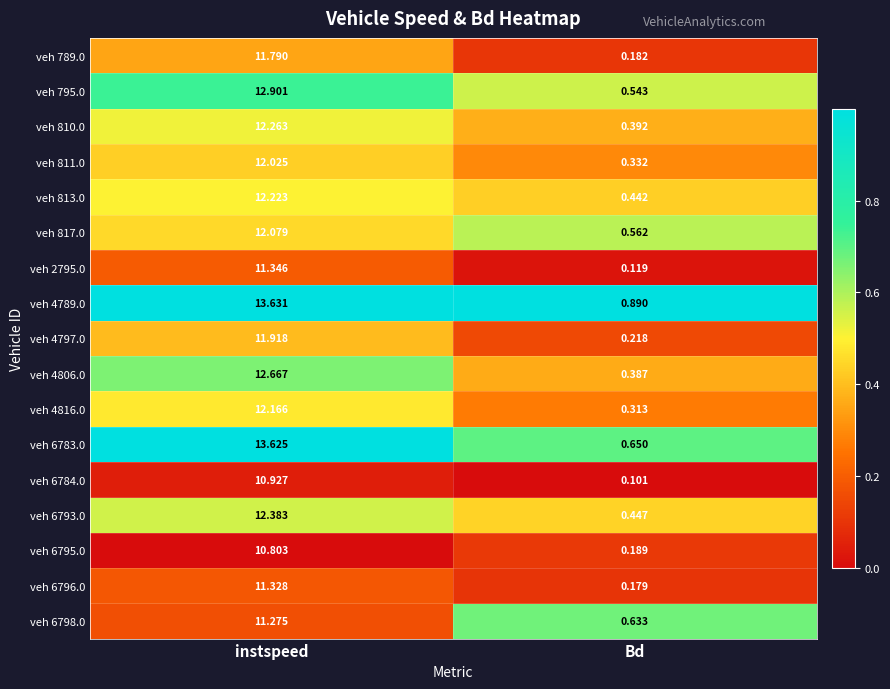

Where does the veh 4789.0 series first go above 13?

instspeed